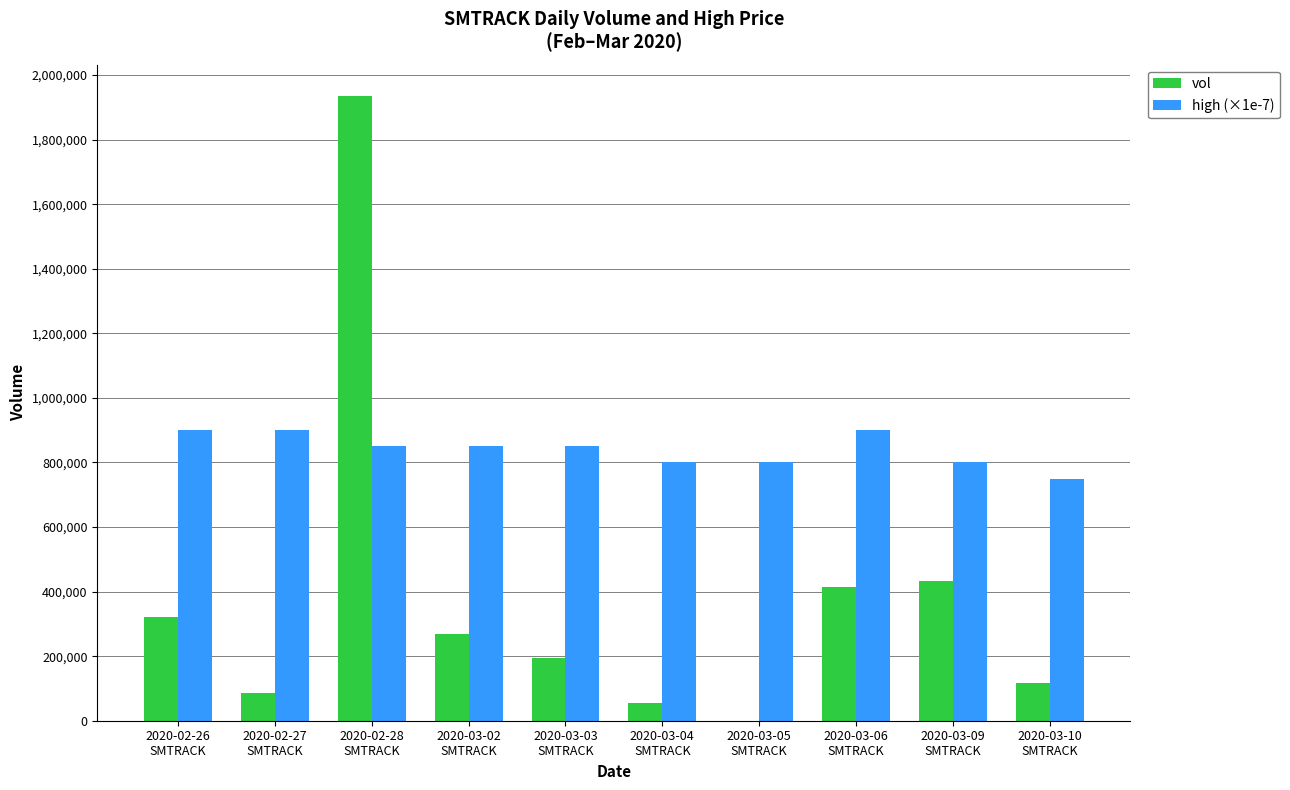

What is the sum of all vol values?

3821900.0